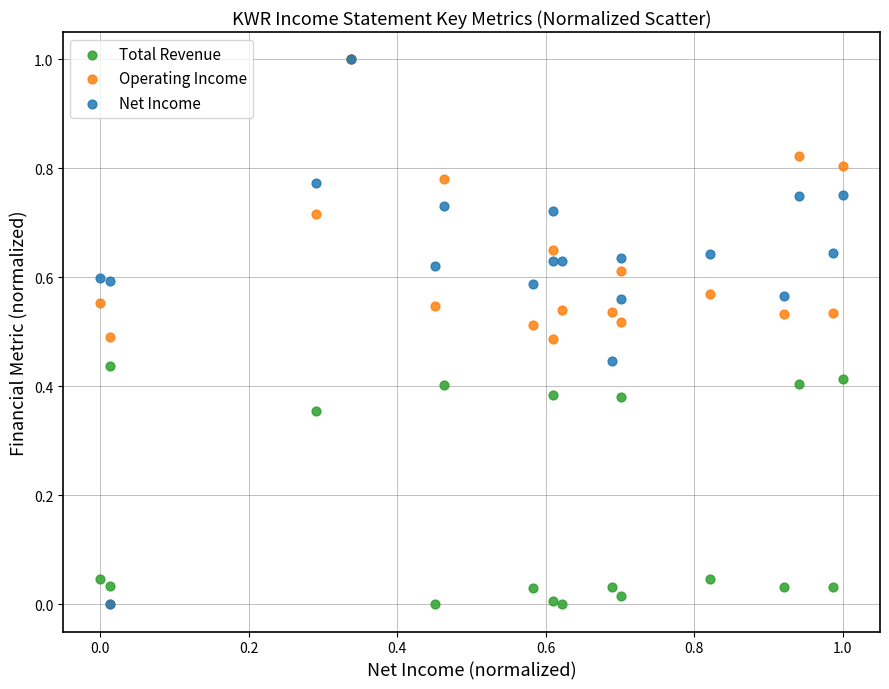

What are all the series names shown in the legend?

Total Revenue, Operating Income, Net Income